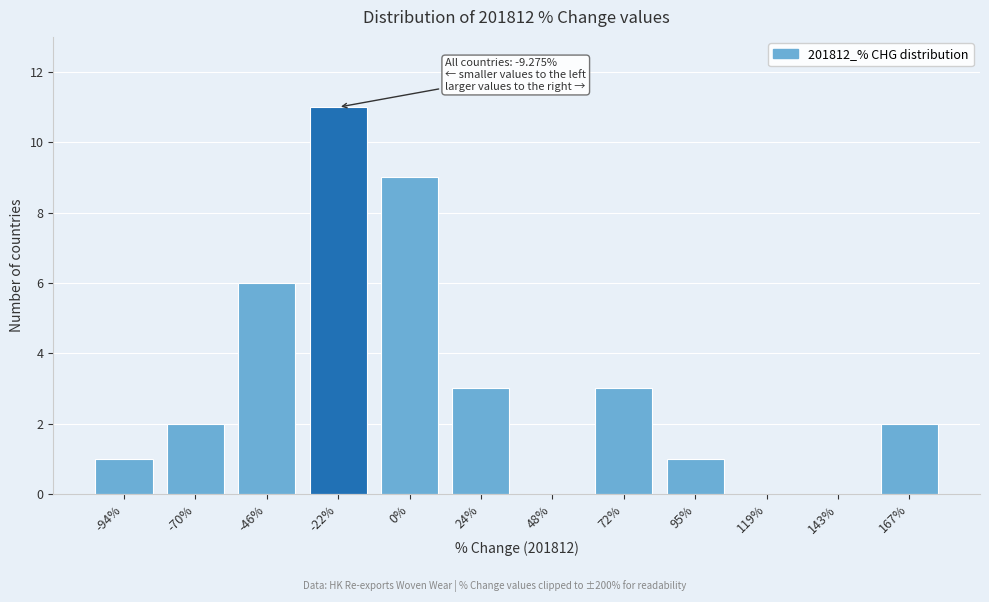

Reading left to right, what are all the values shown in this chart?

-94%=1	-70%=2	-46%=6	-22%=11	0%=9	24%=3	48%=0	72%=3	95%=1	119%=0	143%=0	167%=2